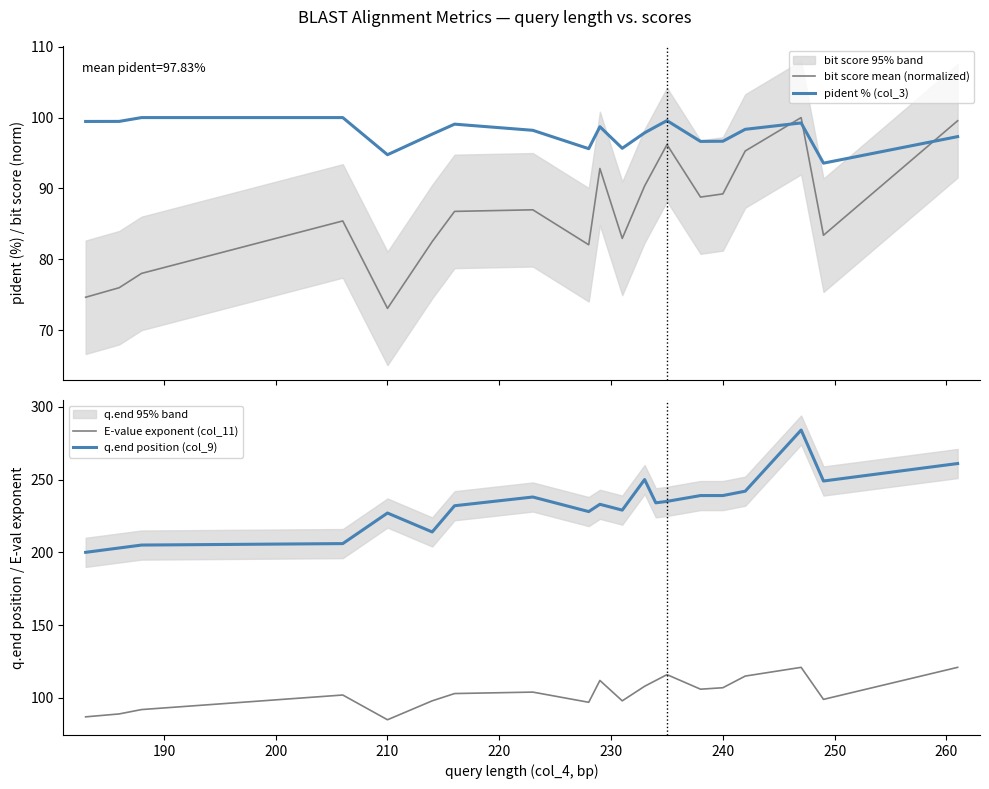

True or false: pident % (col_3) and bit score mean (normalized) cross at least once.

True